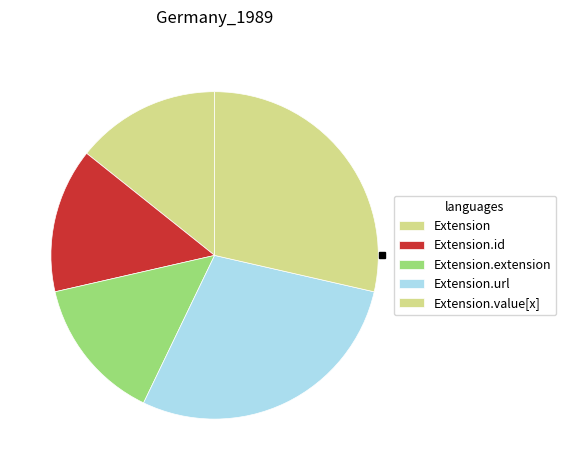

The Extension.url slice represents 56% of the pie. True or false?

False